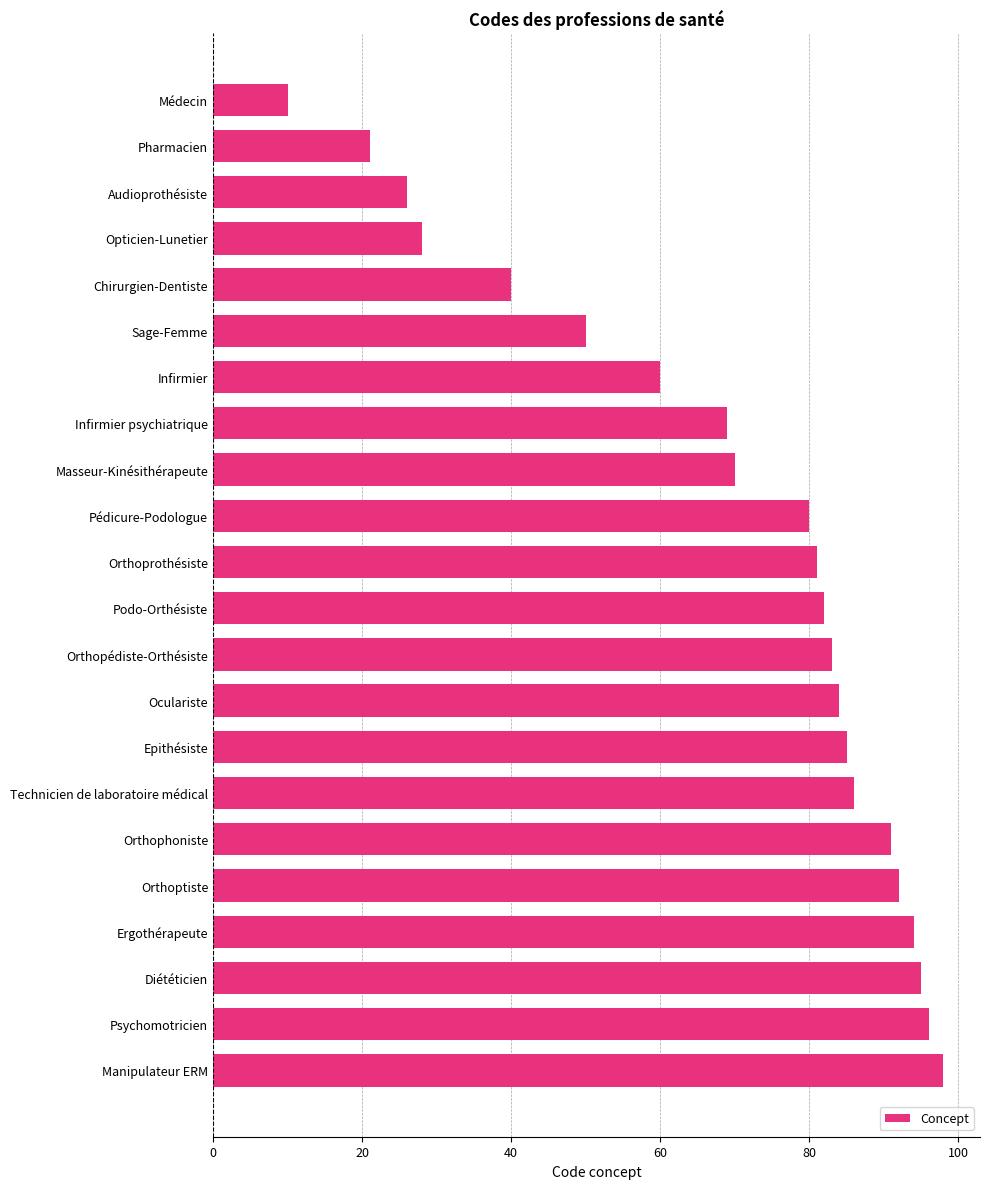

List the labels in order of value, largest first.

Manipulateur ERM, Psychomotricien, Diététicien, Ergothérapeute, Orthoptiste, Orthophoniste, Technicien de laboratoire médical, Epithésiste, Oculariste, Orthopédiste-Orthésiste, Podo-Orthésiste, Orthoprothésiste, Pédicure-Podologue, Masseur-Kinésithérapeute, Infirmier psychiatrique, Infirmier, Sage-Femme, Chirurgien-Dentiste, Opticien-Lunetier, Audioprothésiste, Pharmacien, Médecin